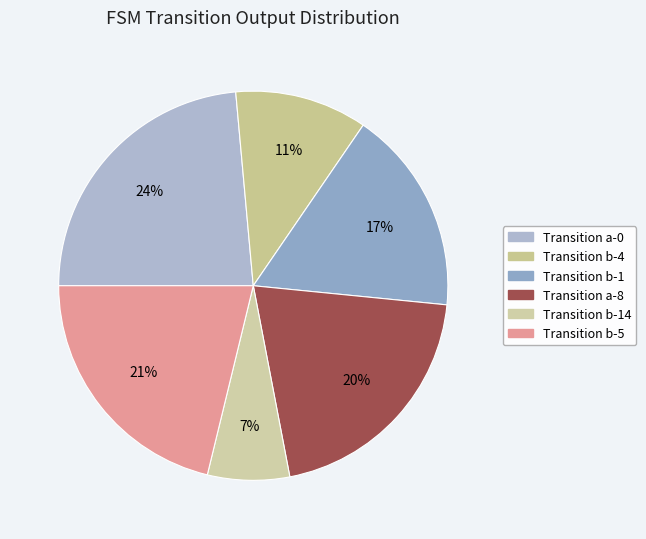

Is there a majority slice in this chart?

No